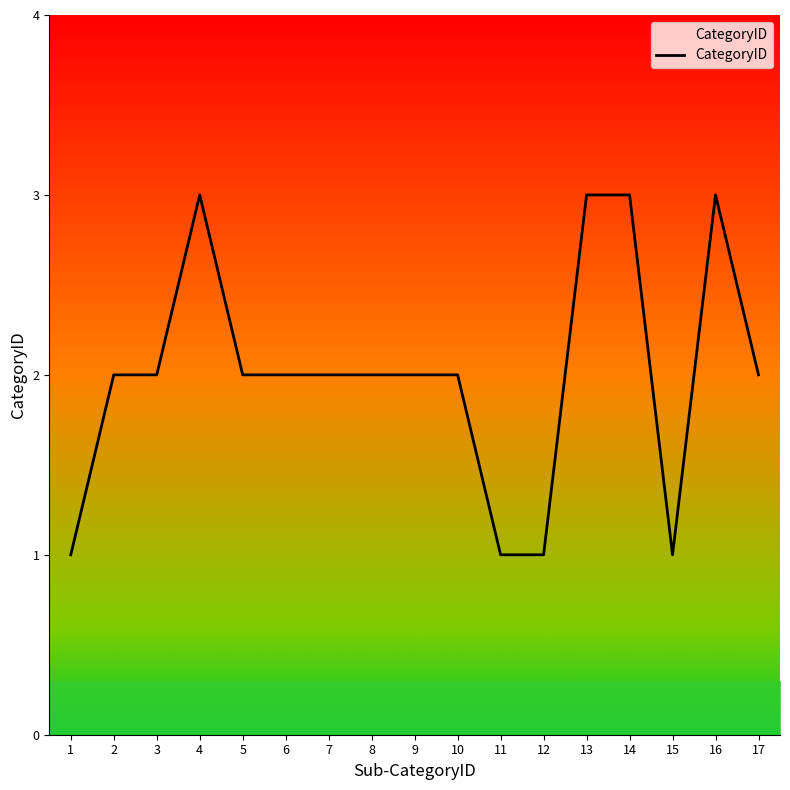

Is it true that the value at 9 is 1?

False